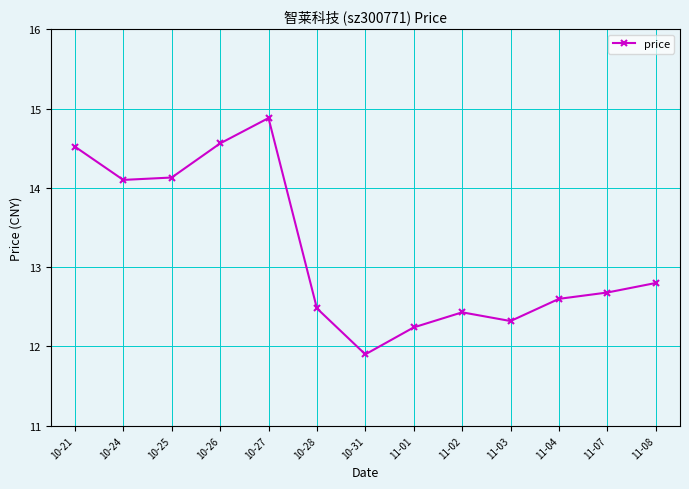

What is the sum of the values at 10-31 and 11-07?

24.6